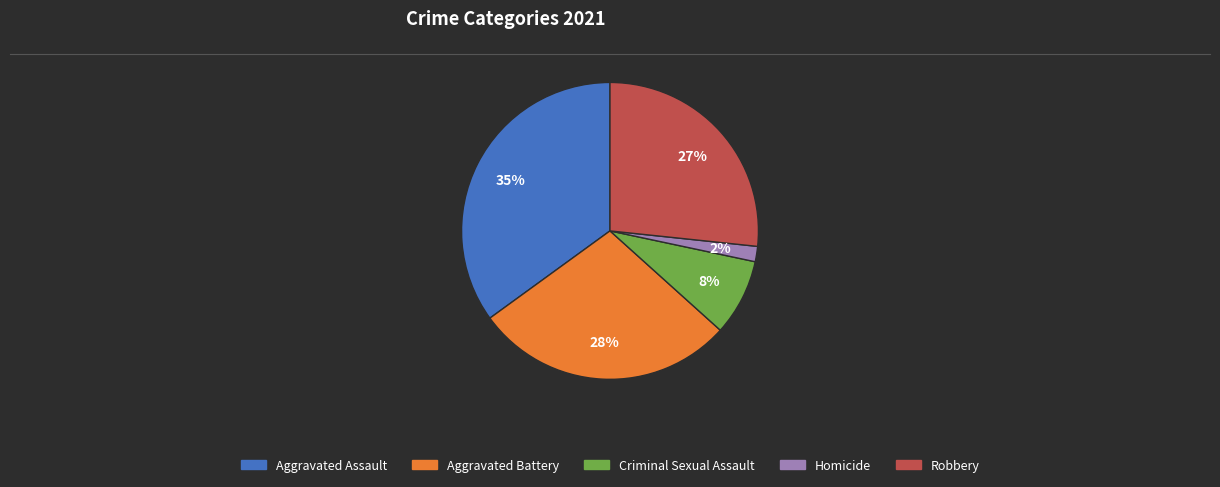

How many slices are in this pie chart?

5